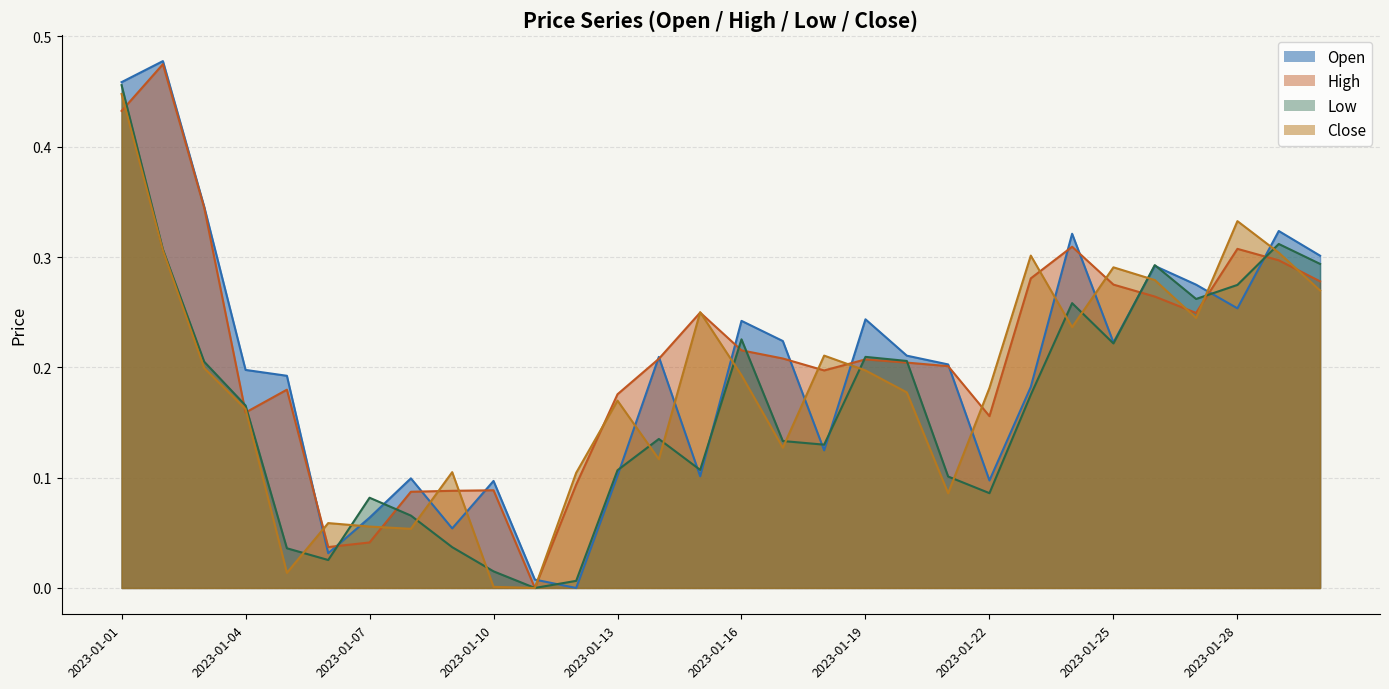

Between 2023-01-08 and 2023-01-01, which is larger?

2023-01-01